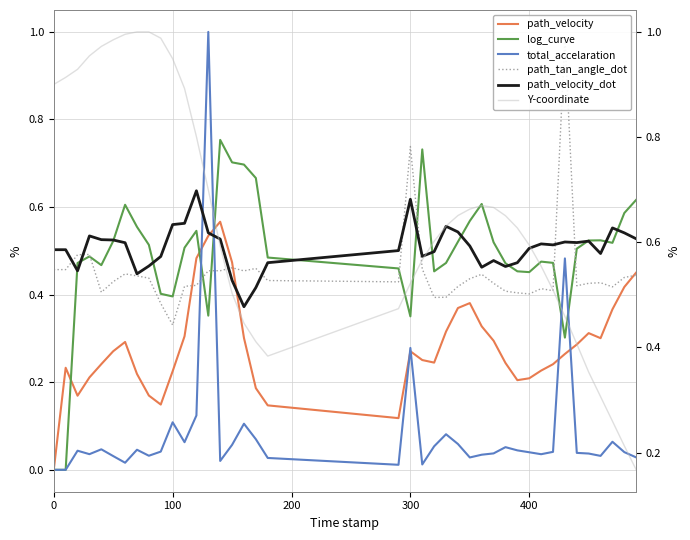

The value of total_accelaration at 9 is 0.1. True or false?

False